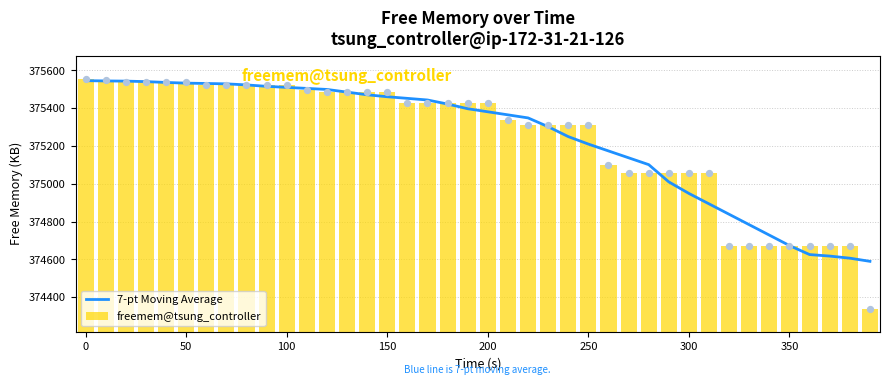

Which series reaches the minimum Y coordinate?

freemem@tsung_controller